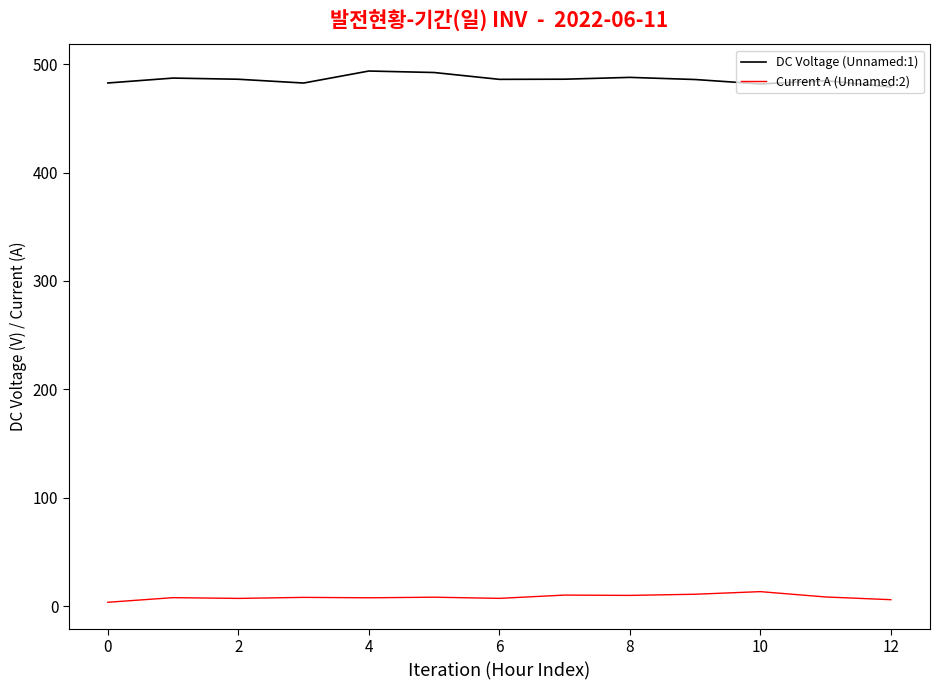

List the series in order of their peak value, highest first.

DC Voltage (Unnamed:1), Current A (Unnamed:2)